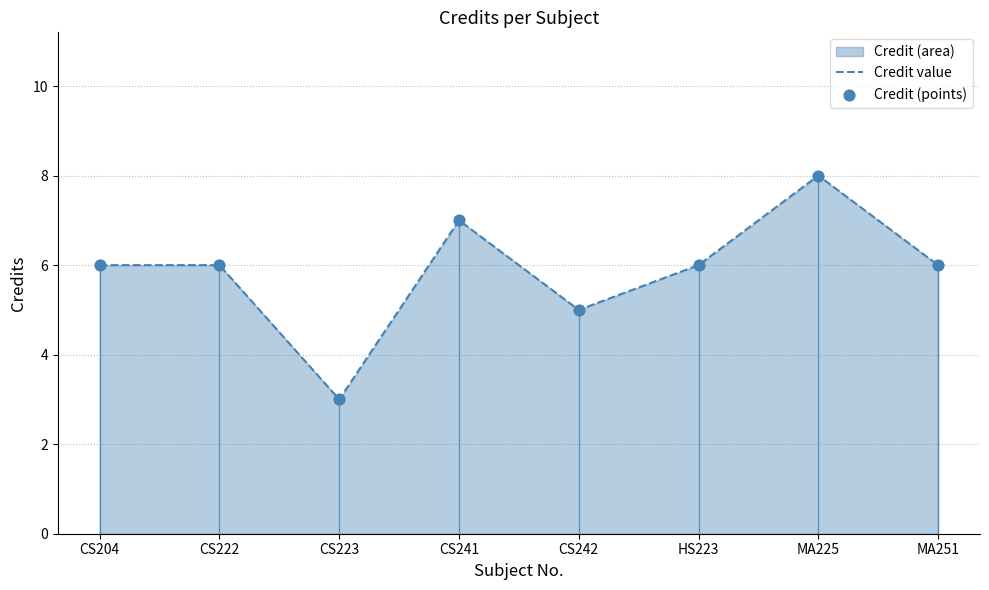

Which series reaches the maximum Y coordinate?

Credit value